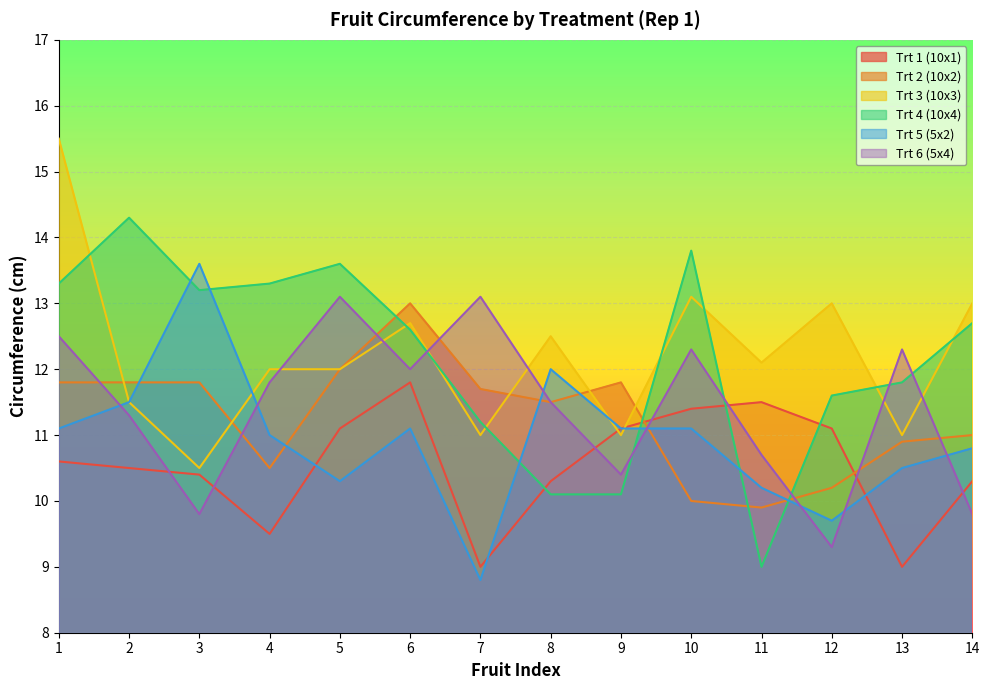

What is the spread (max minus min) of values at 5?

3.3